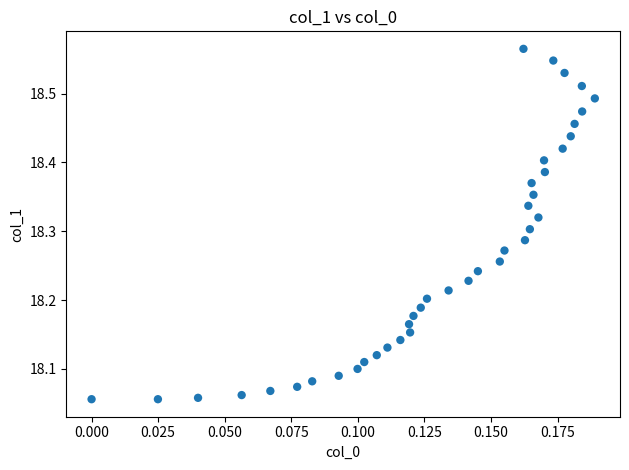

What is the range of Y values (max minus min)?

0.5